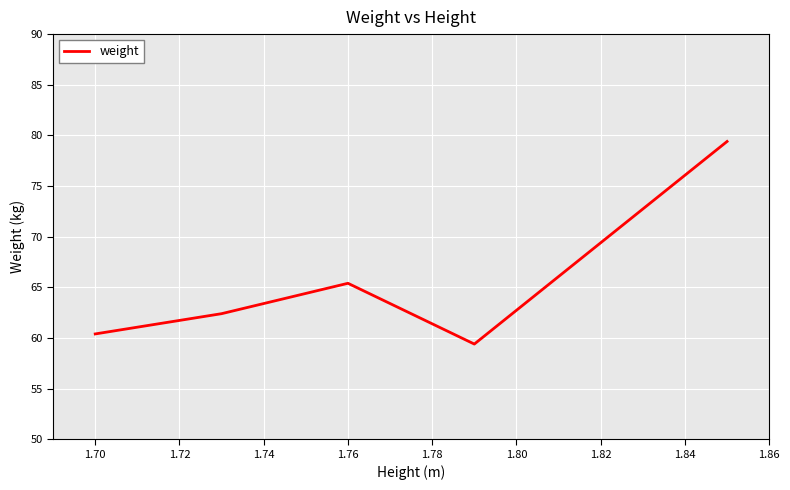

How many distinct data groups are displayed?

1